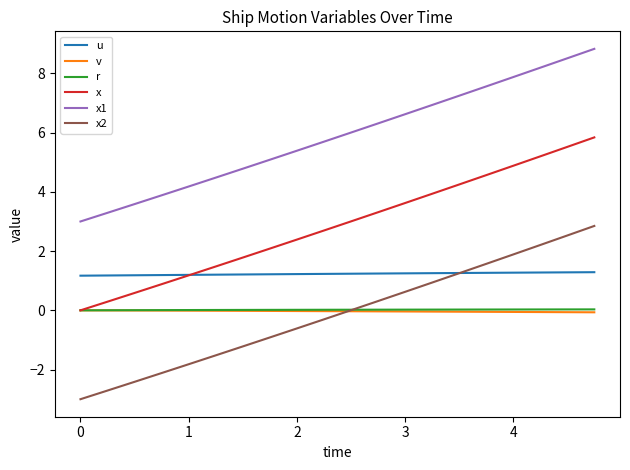

Which series has the widest spread of values?

x2